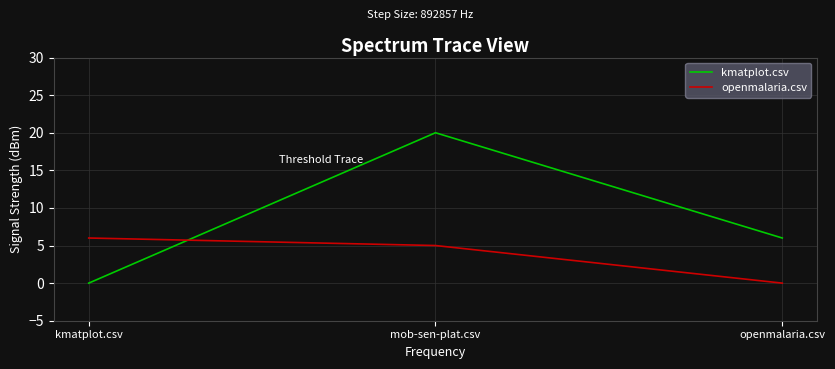

What position from the right is openmalaria.csv?

1